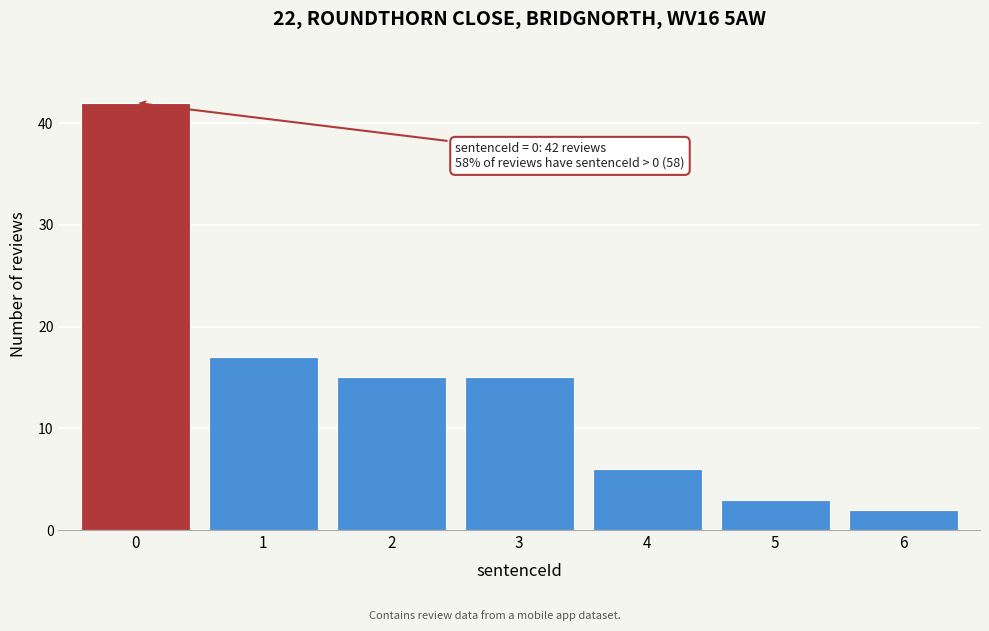

Reading left to right, what are all the values shown in this chart?

0=42	1=17	2=15	3=15	4=6	5=3	6=2